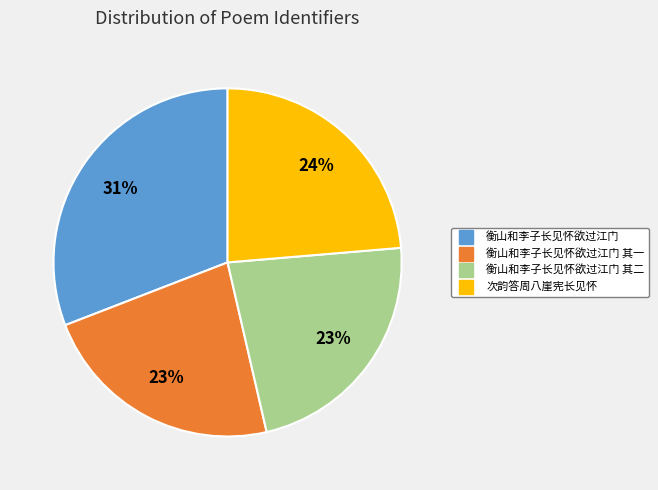

How many segments does this pie chart have?

4